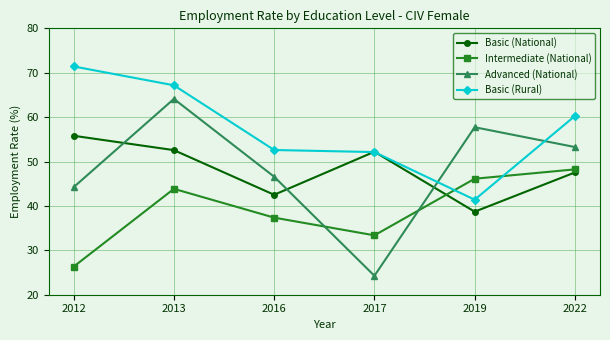

At 2019, list the series in order from largest to smallest.

Advanced (National), Intermediate (National), Basic (Rural), Basic (National)